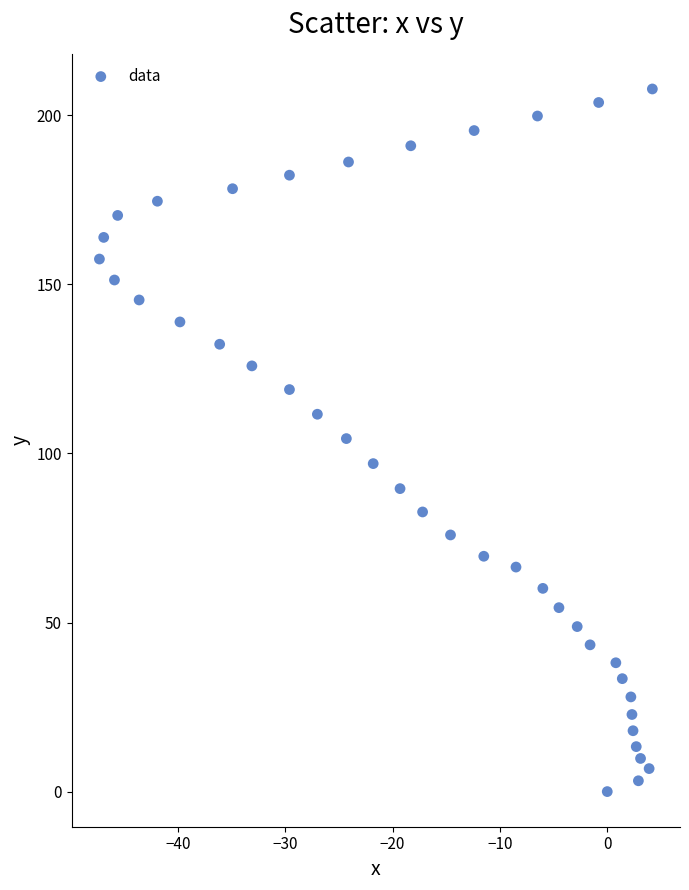

What is the range of Y values (max minus min)?

207.8